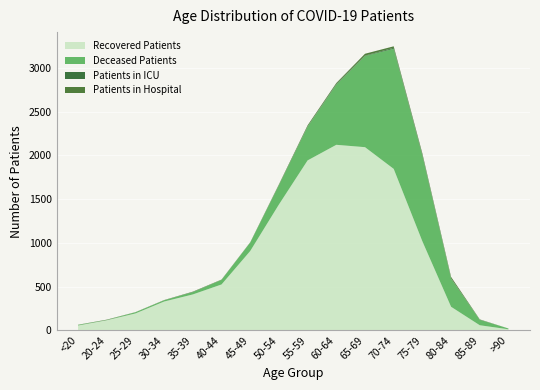

Reading left to right, list all the values displayed in this chart.

Recovered Patients: 56	116	194	330	411	525	907	1438	1942	2120	2093	1845	1017	270	59	13
Deceased Patients: 7	3	13	14	26	52	97	221	386	687	1041	1372	980	322	62	9
Patients in ICU: 0	0	0	0	2	0	0	0	2	7	5	11	7	2	1	0
Patients in Hospital: 2	4	2	3	4	4	3	9	13	12	21	17	17	17	4	0